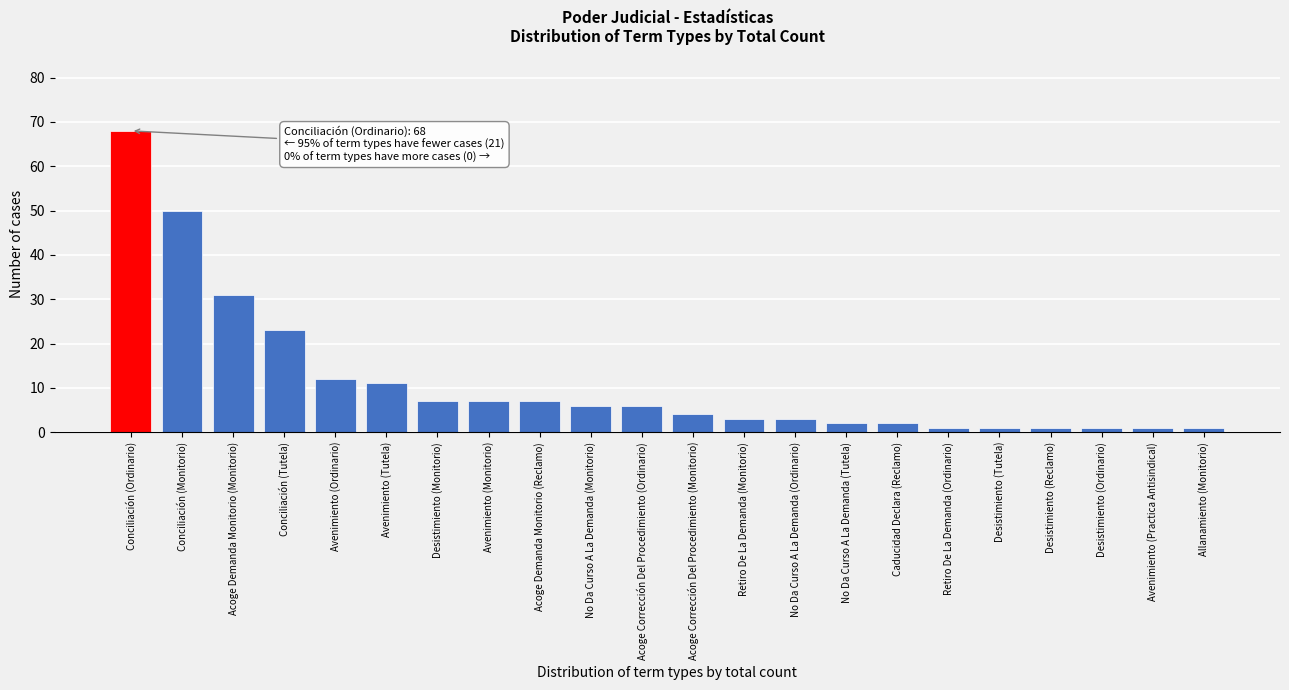

Reading left to right, extract all data points from this chart.

68	50	31	23	12	11	7	7	7	6	6	4	3	3	2	2	1	1	1	1	1	1